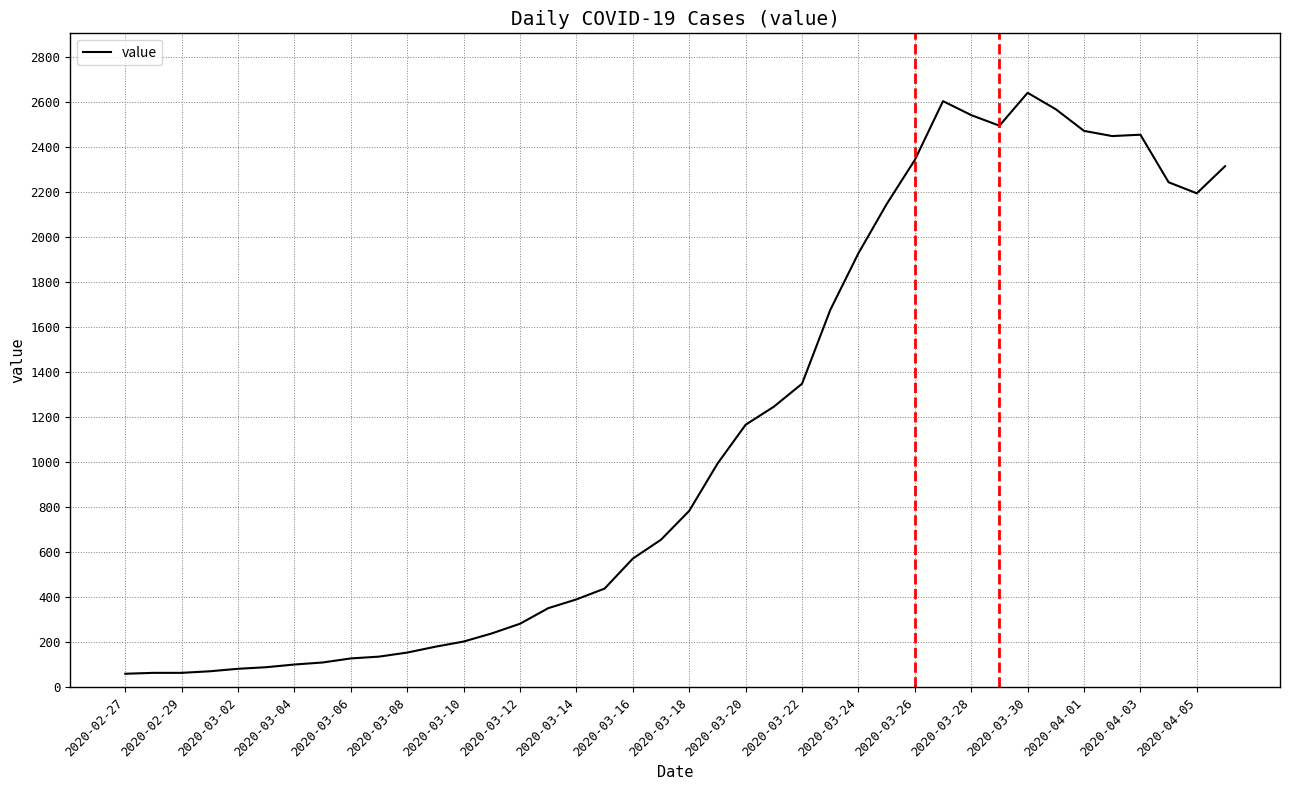

What is the minimum value shown in the chart?

61